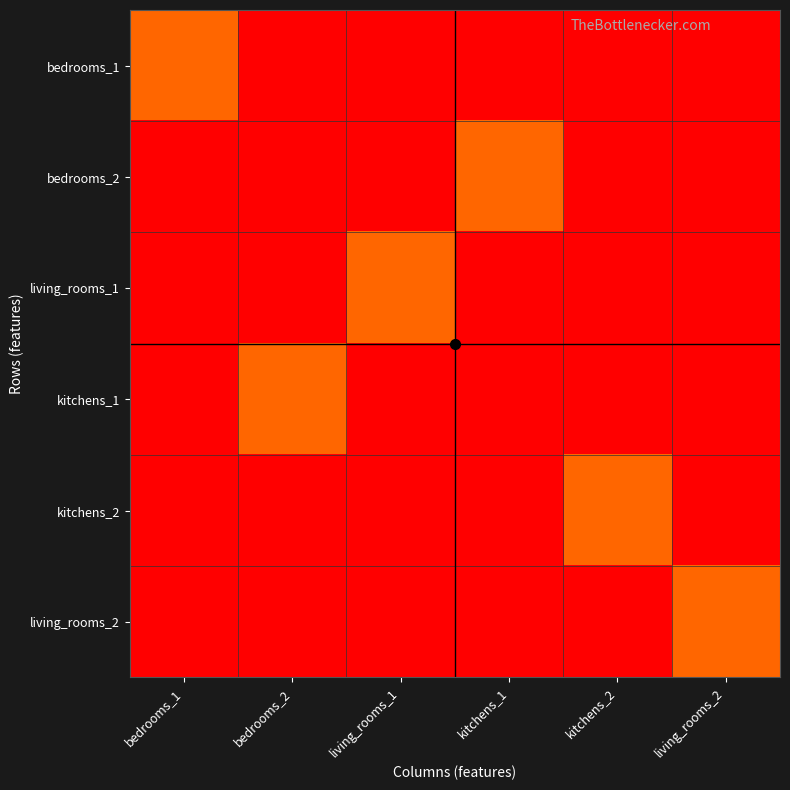

At bedrooms_2, list the series in order from largest to smallest.

kitchens_1, bedrooms_1, bedrooms_2, living_rooms_1, kitchens_2, living_rooms_2